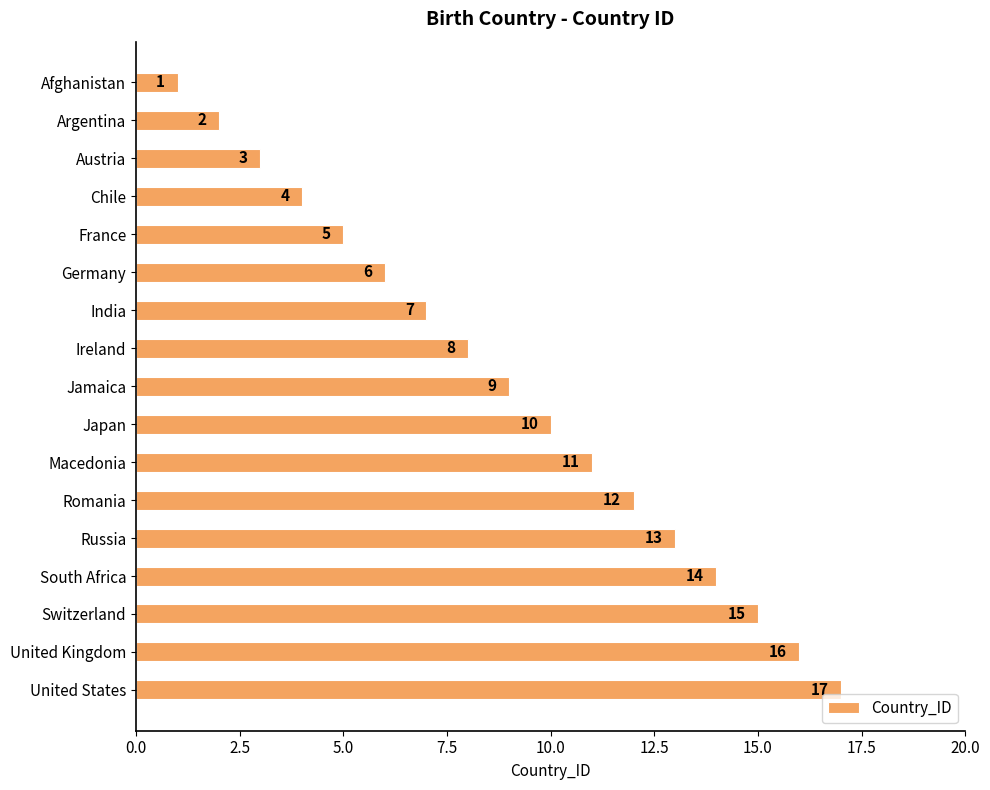

True or false: the data shows 4 at South Africa.

False